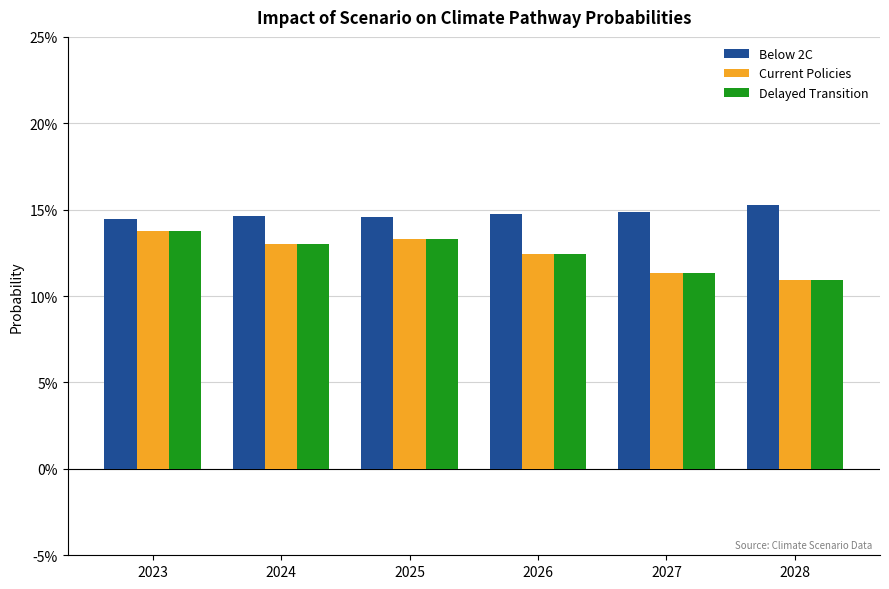

What are all the series names shown in the legend?

Below 2C, Current Policies, Delayed Transition